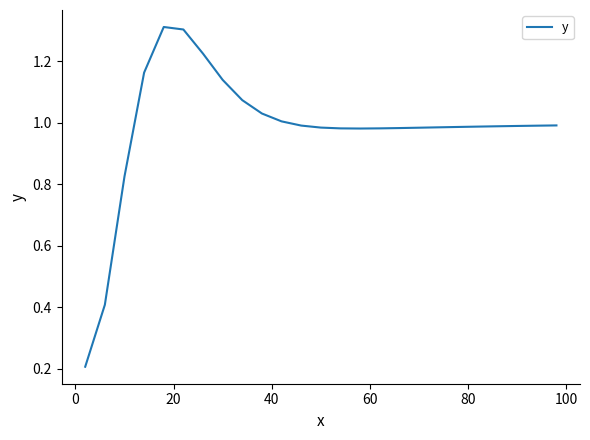

What is the greatest value displayed?

1.3